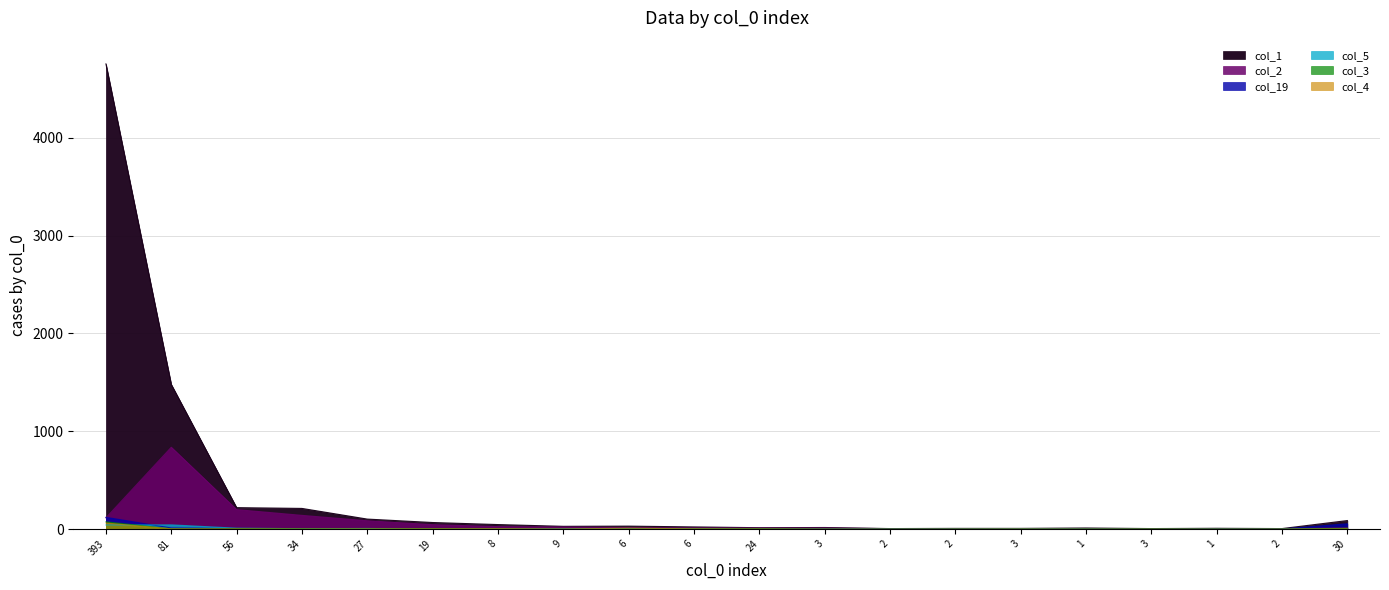

At which category is the sum across all series the highest?

393